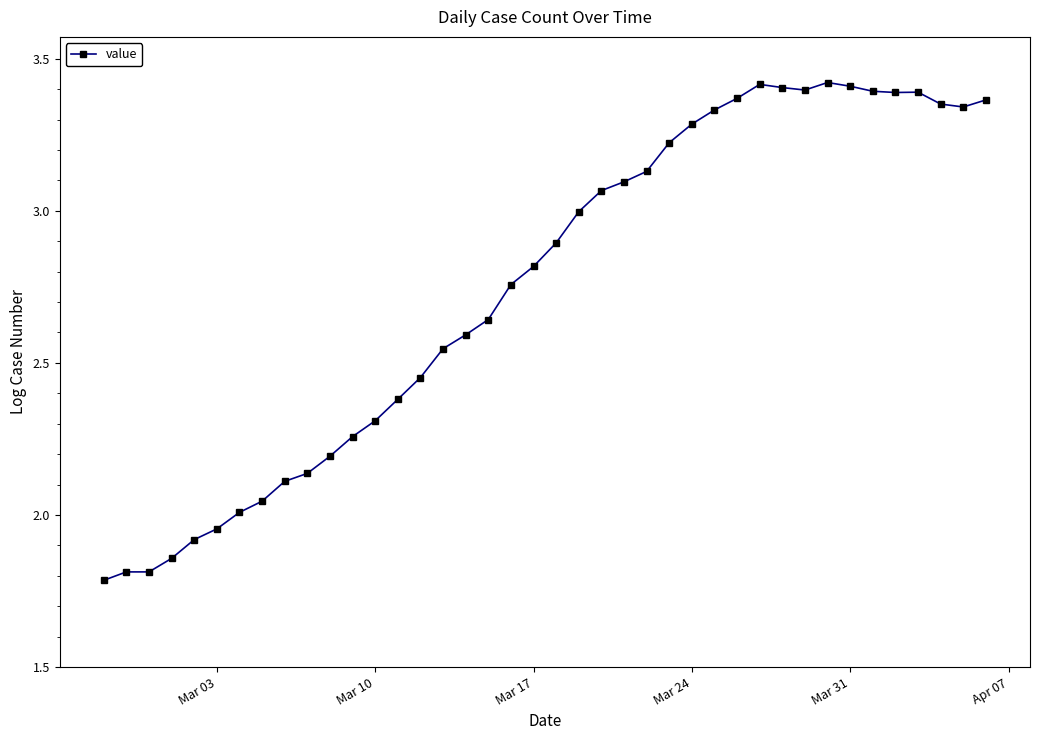

What is the sum of all values?

110.1